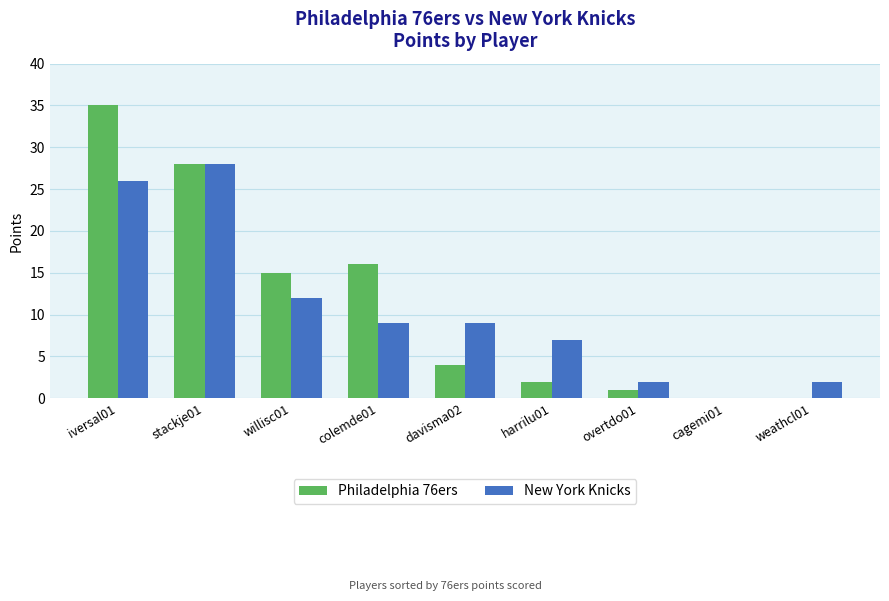

How many data points does each series have?

9